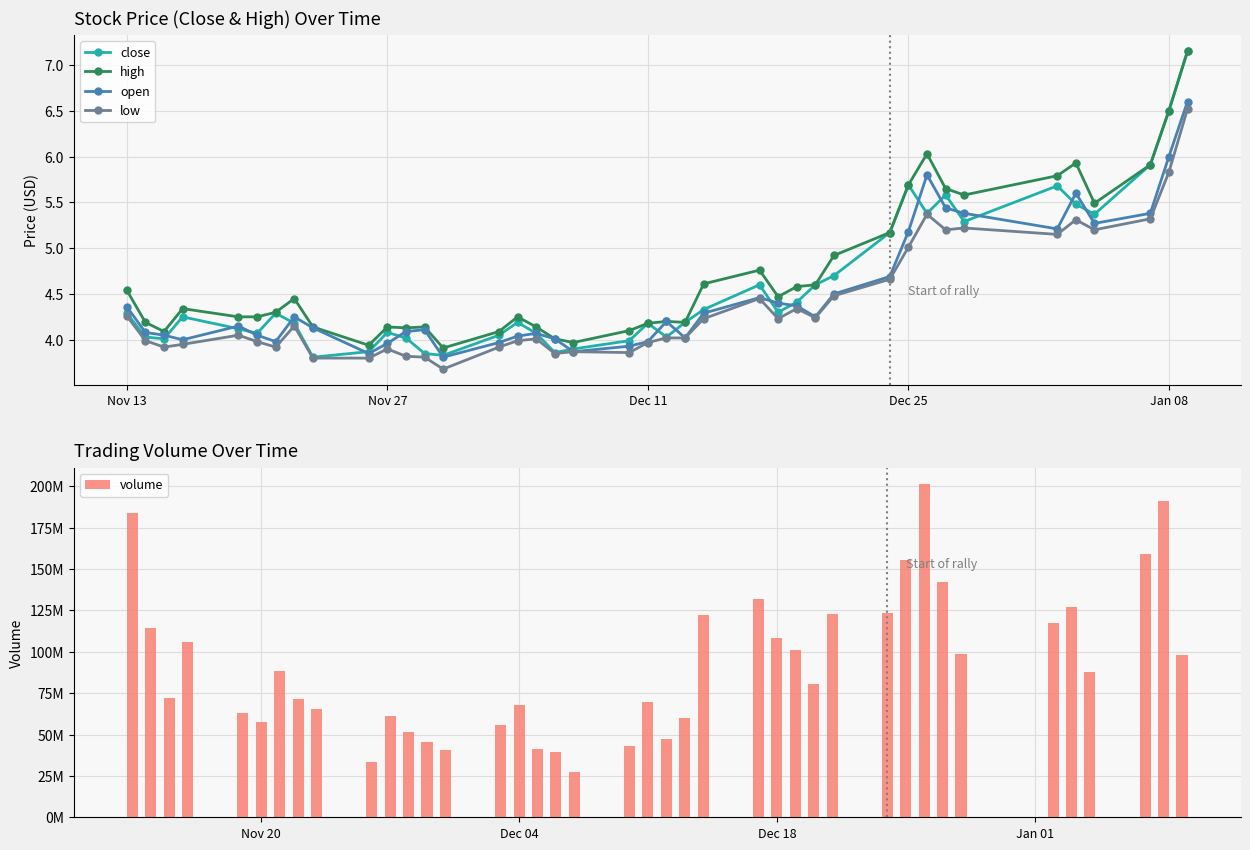

Which series has the largest range (max minus min)?

volume